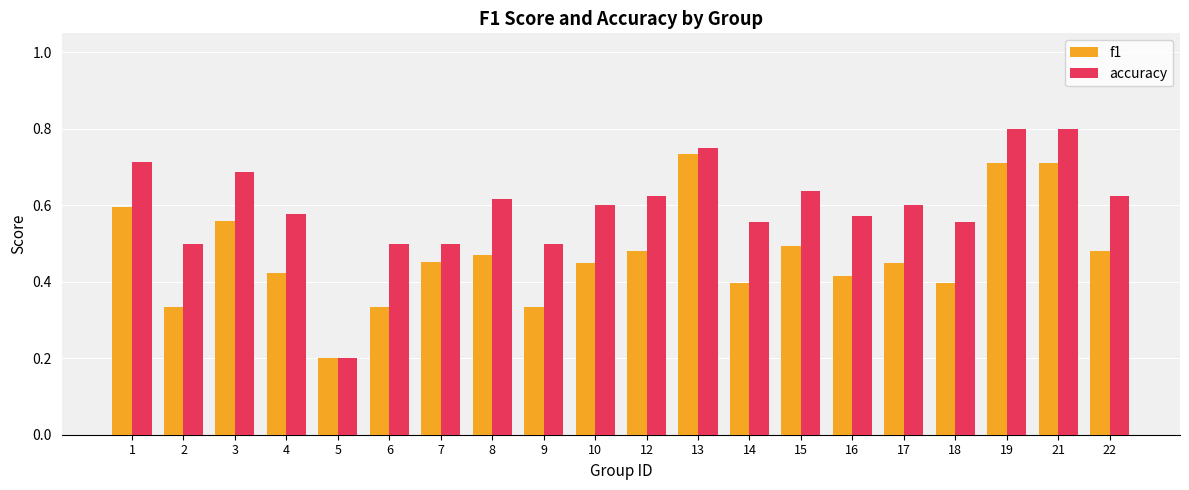

Which series changed the most between 4 and 15?

f1